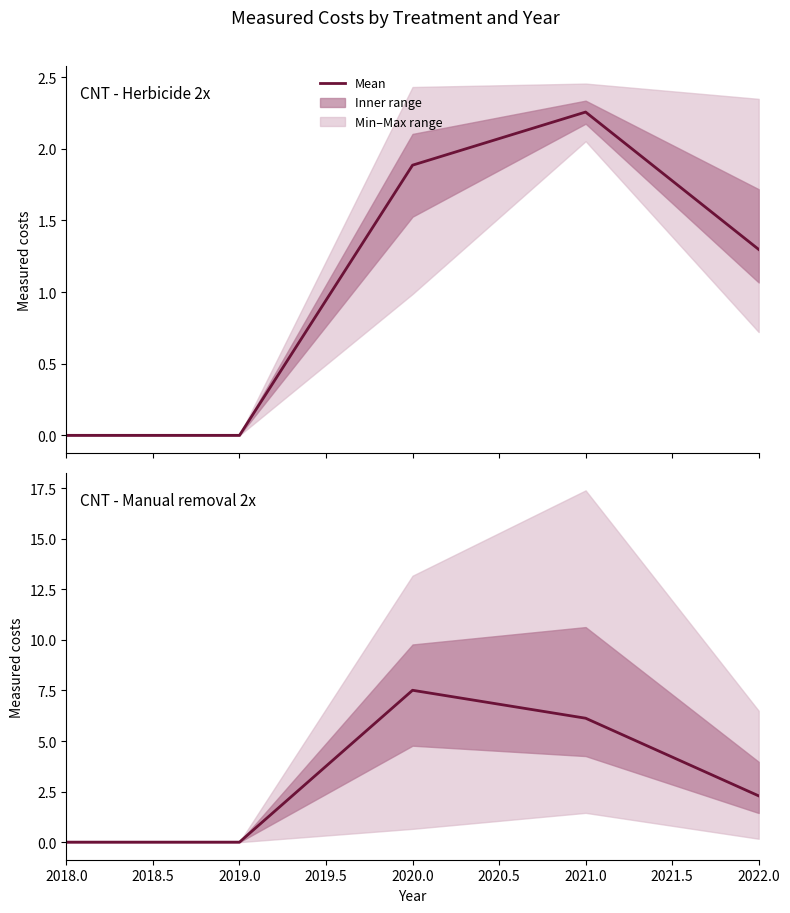

Which category has the lowest value in the CNT - Herbicide 2x series?

2018.0